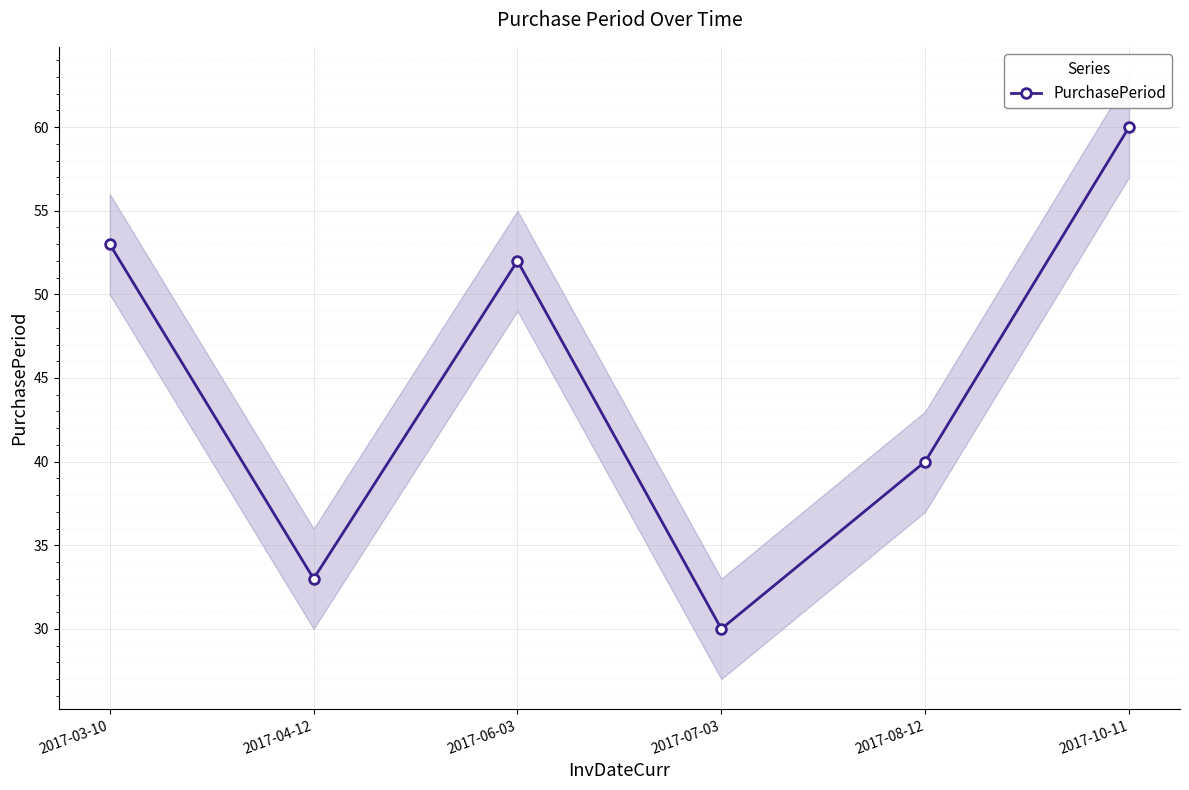

What is the maximum value shown in the chart?

60